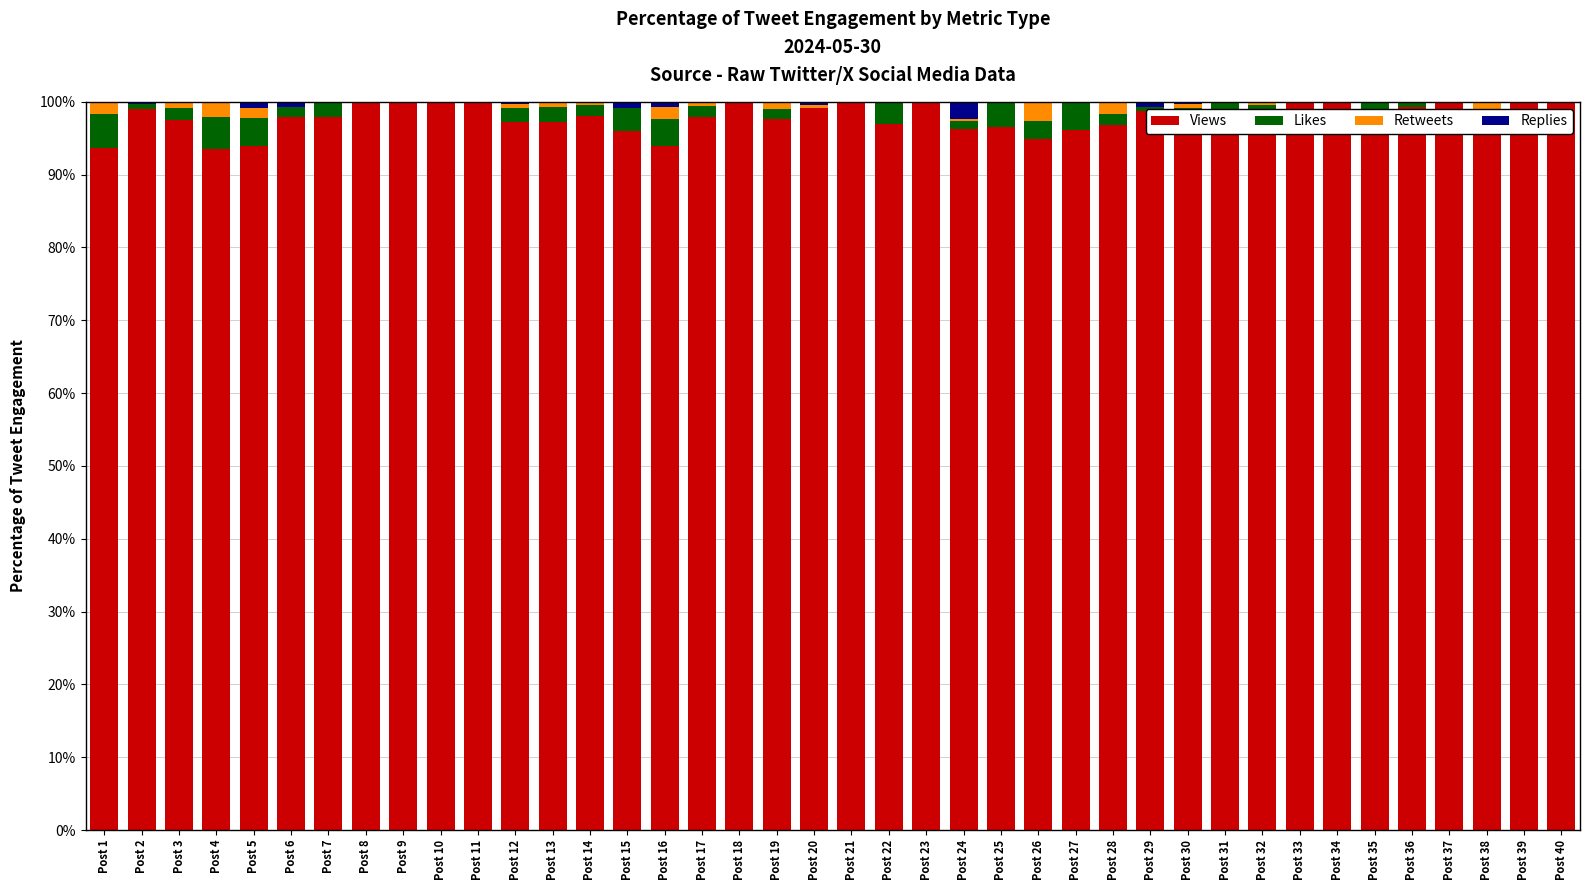

The value of Views at Post 13 is 97.2. True or false?

True